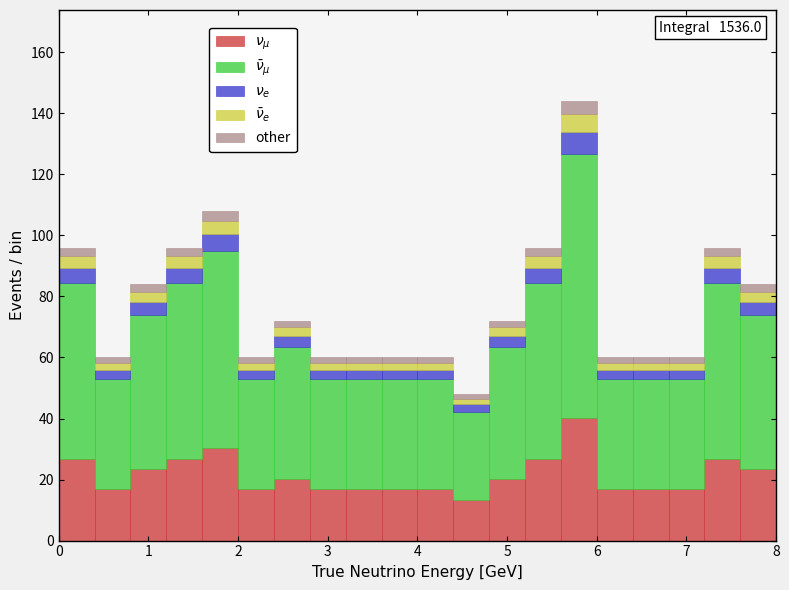

Which range on the x-axis has the tallest stacked bar (by total height)?

5.6 to 6.0